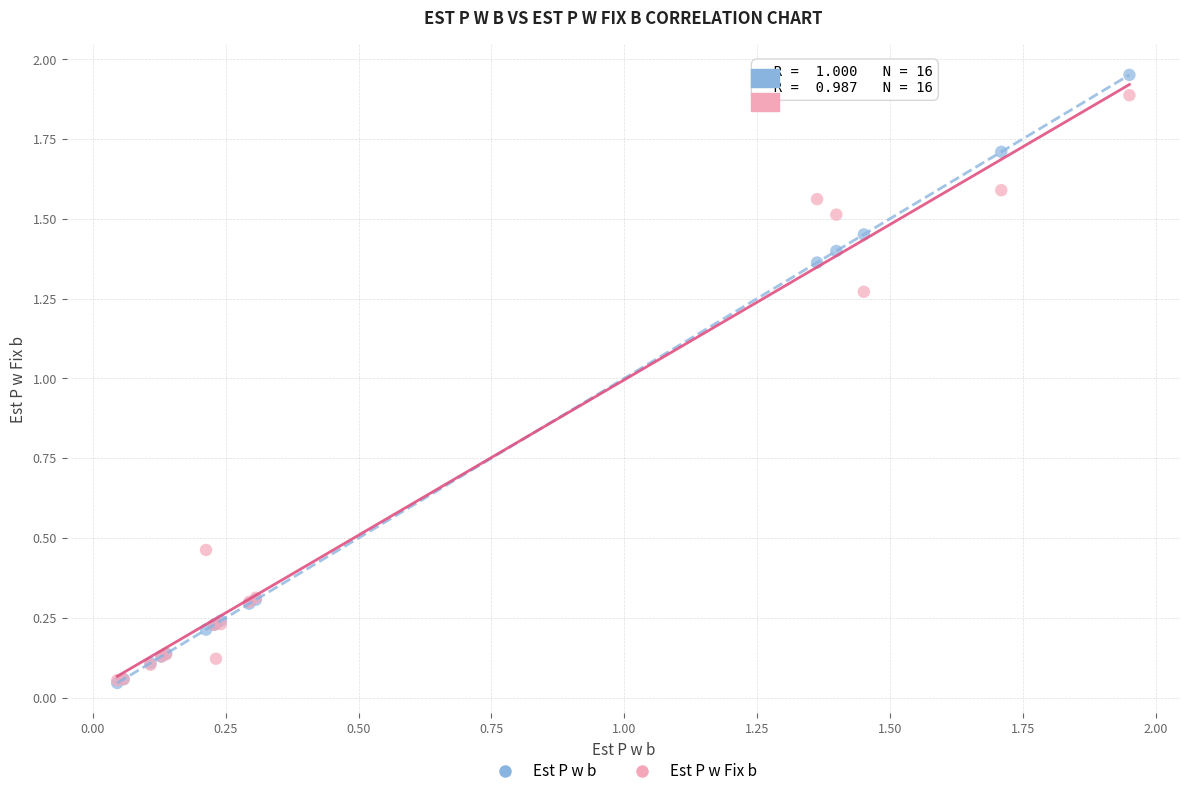

Which series contains the highest Y value?

Est P w b